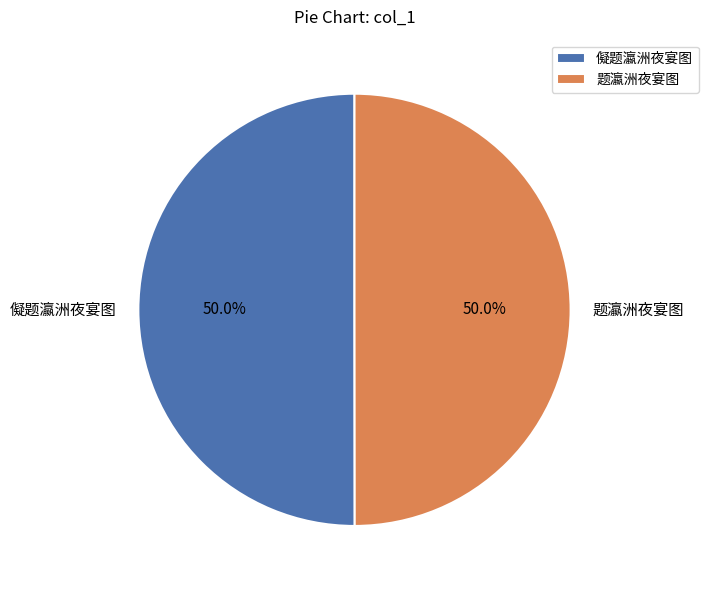

What percentage is the 题瀛洲夜宴图 slice, to the nearest percent?

50%